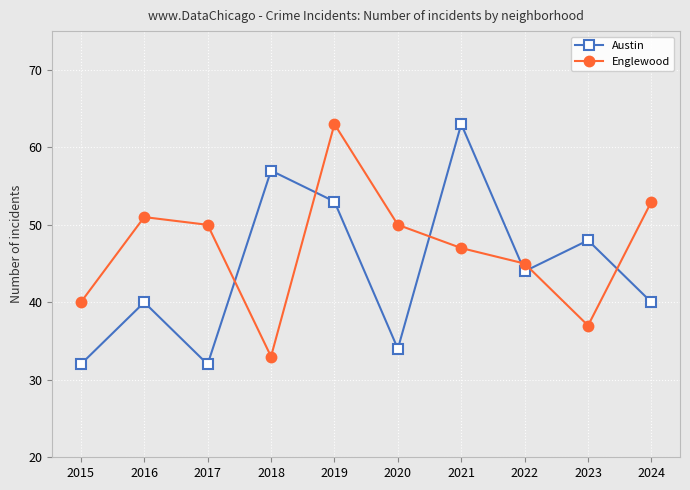

Is this an area chart (filled region under the line)?

No